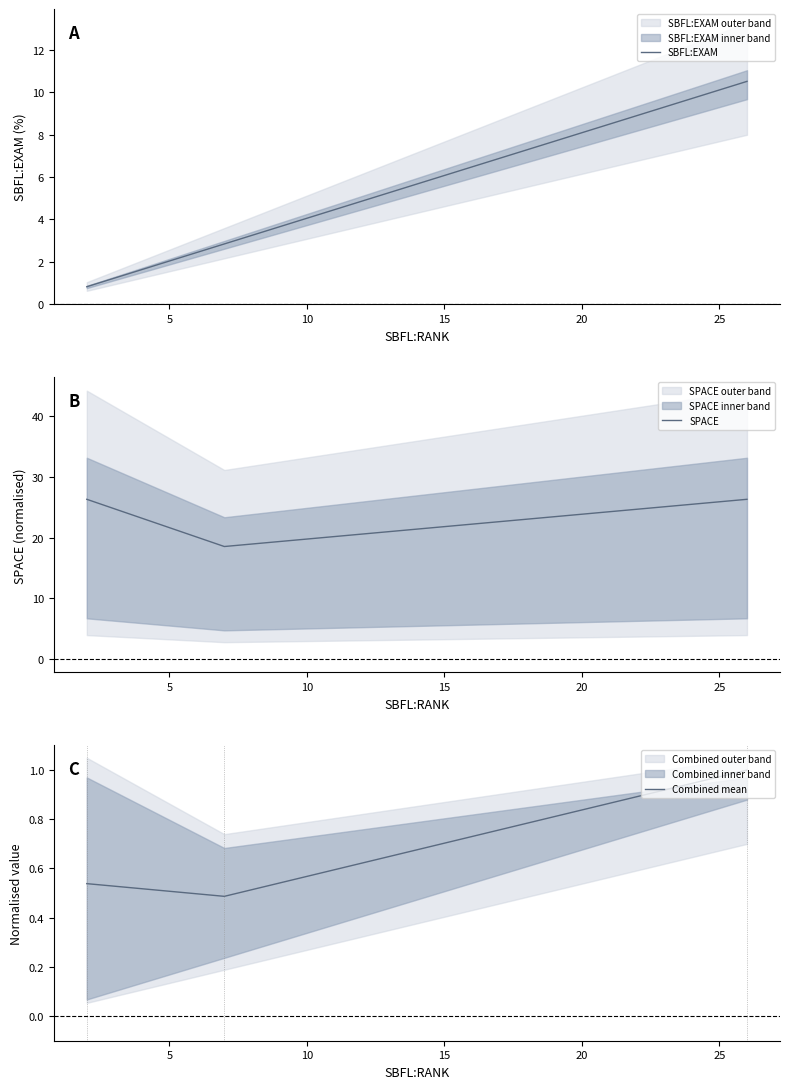

What is the minimum value for SBFL:EXAM?

0.8